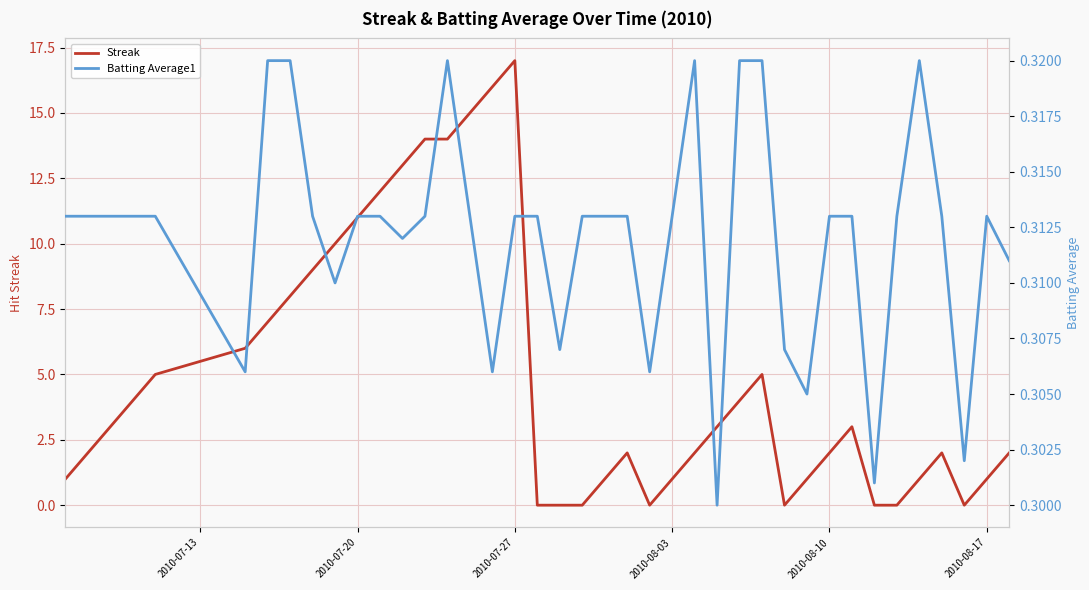

Rank the series at 2010-07-20 from highest to lowest value.

Streak, Batting Average1